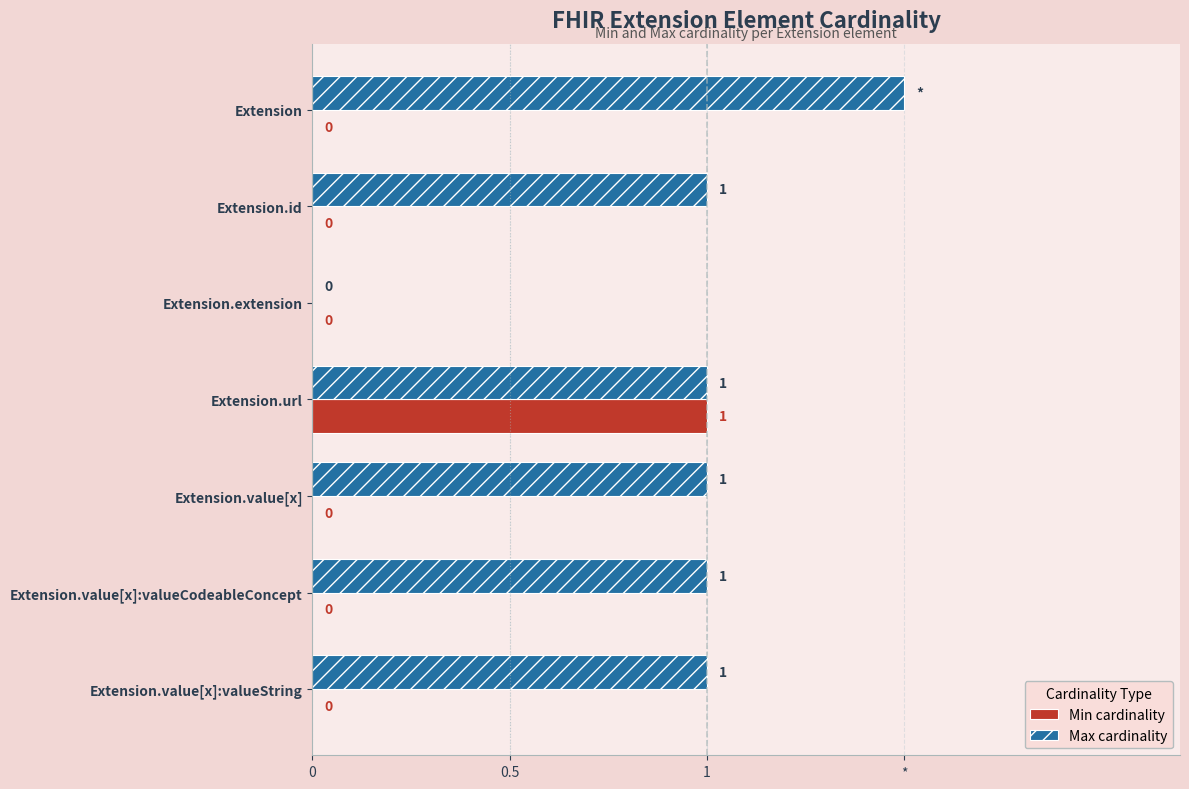

What are all the series names shown in the legend?

Min cardinality, Max cardinality